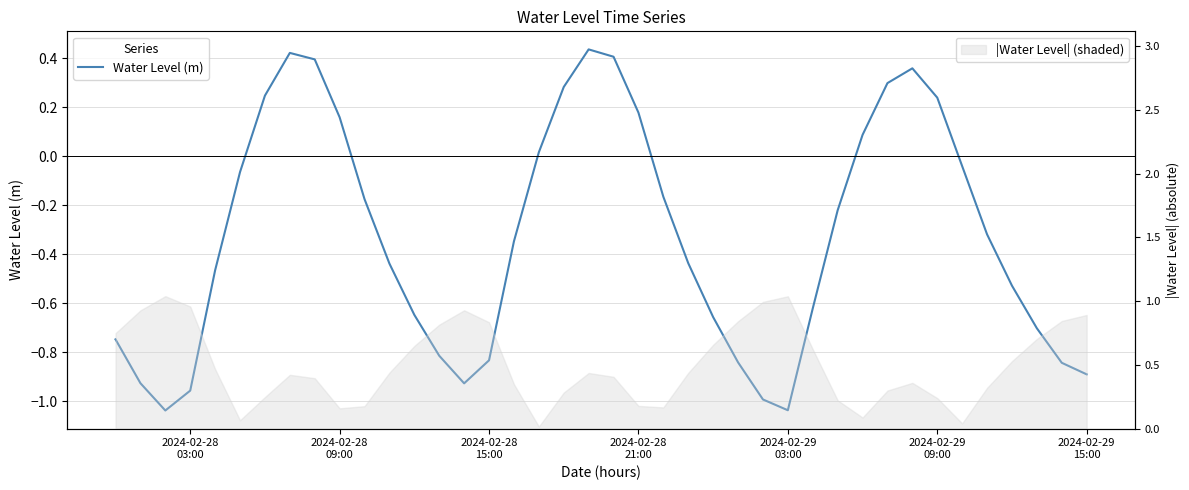

What position from the left is 2024-02-28 09:00?

10